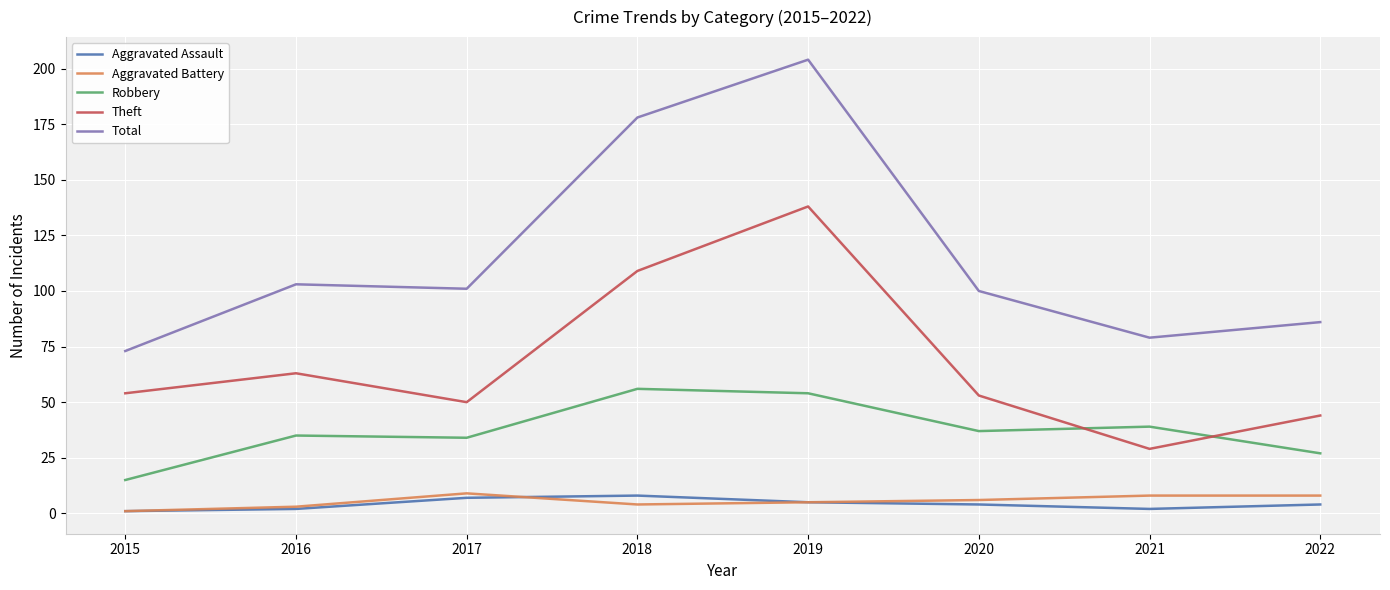

How many values in the Robbery series are below 37?

4